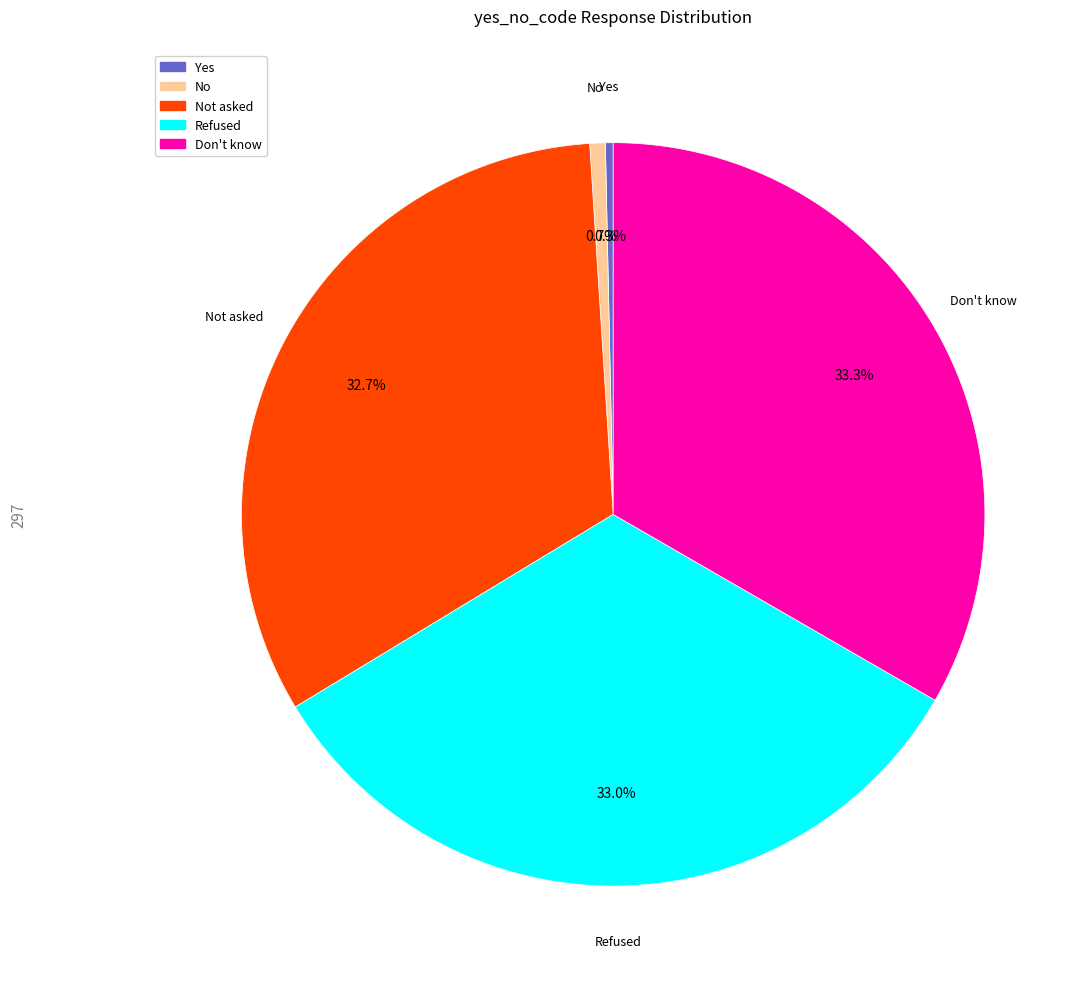

Count the number of slices in the pie.

5